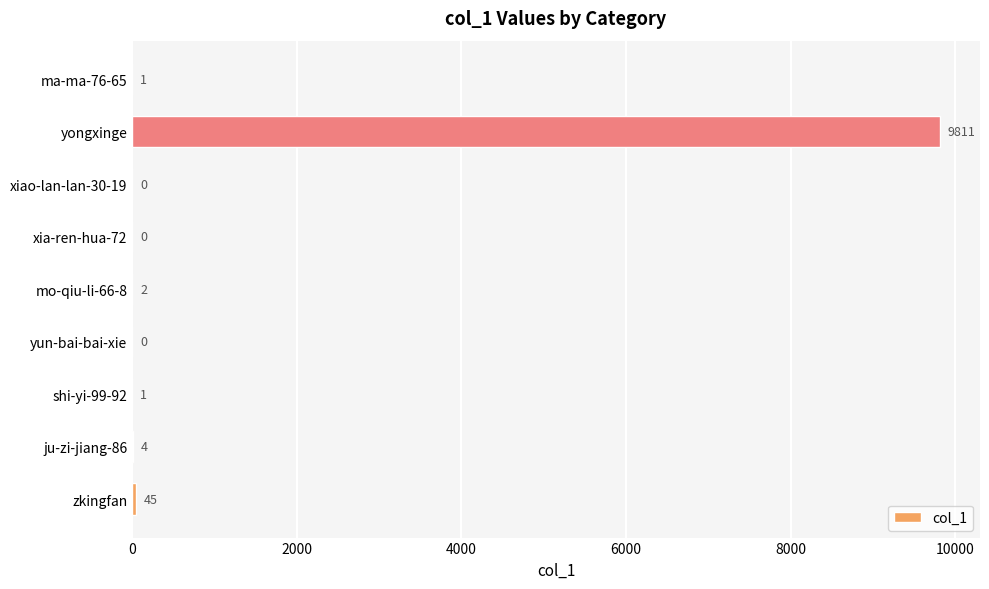

True or false: the data shows 1 at ma-ma-76-65.

True